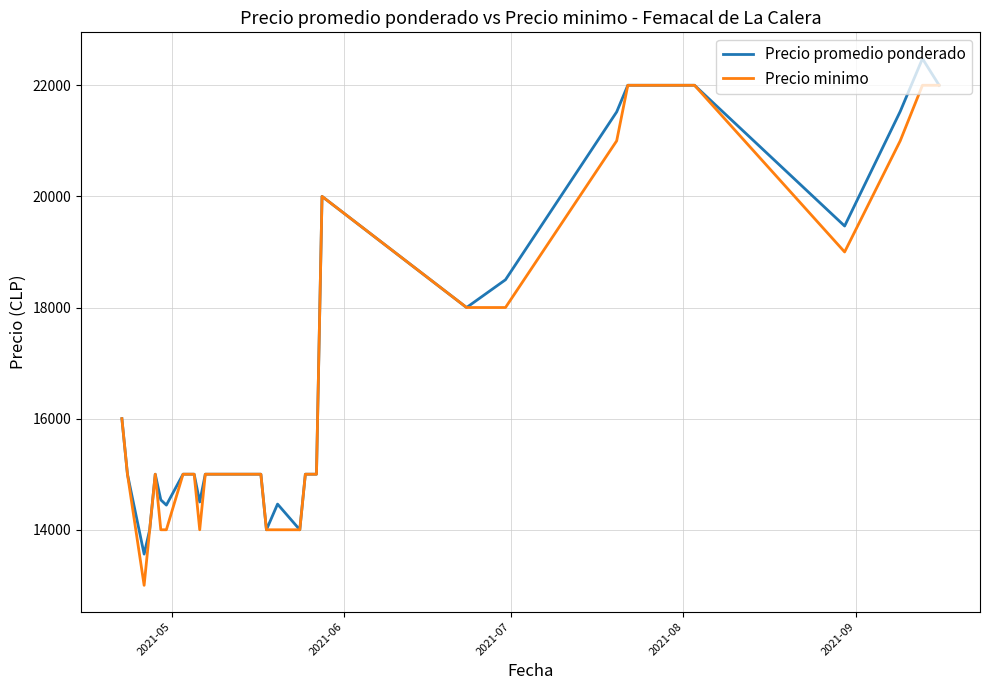

What is the minimum value for Precio promedio ponderado?

13562